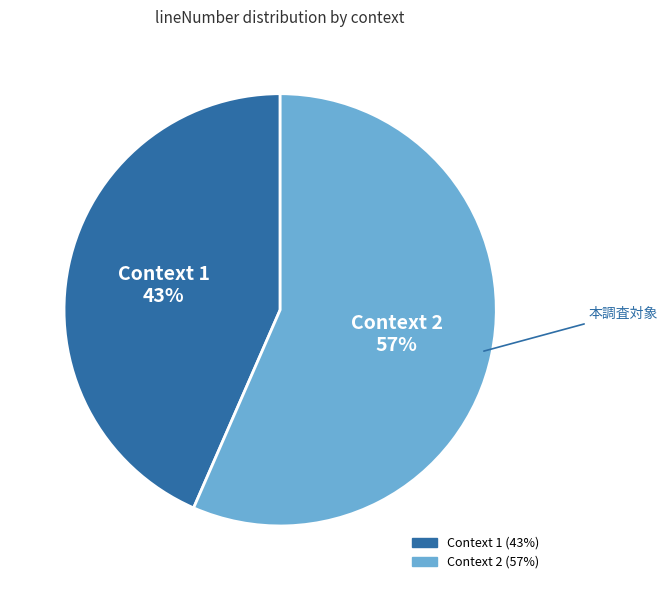

Is there a majority slice in this chart?

Yes